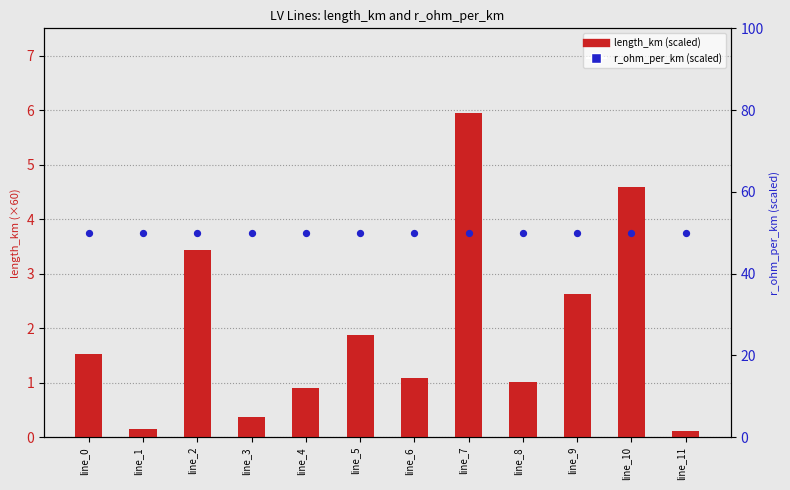

What are all the series names shown in the legend?

length_km (scaled), r_ohm_per_km (scaled)